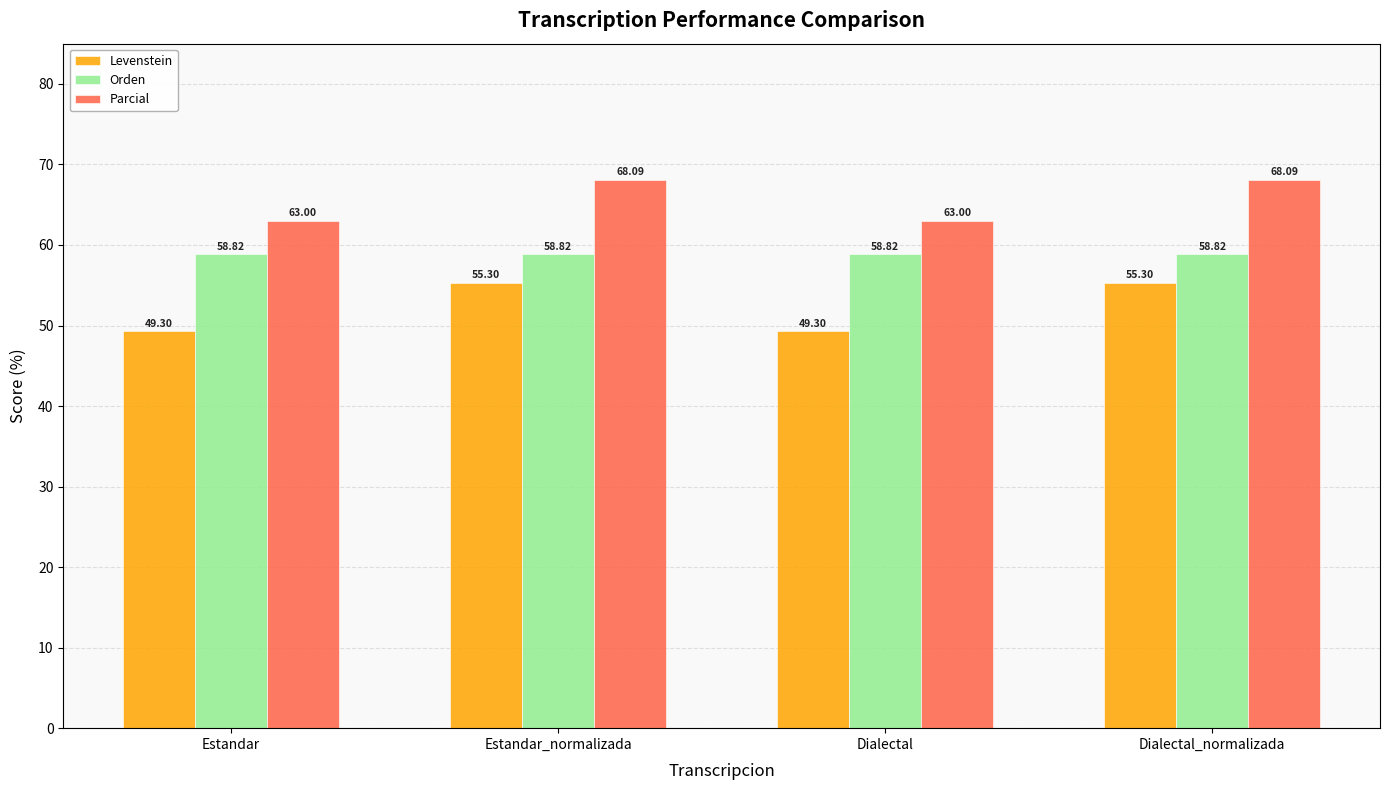

Is it true that Orden equals 58.8 at Estandar?

True